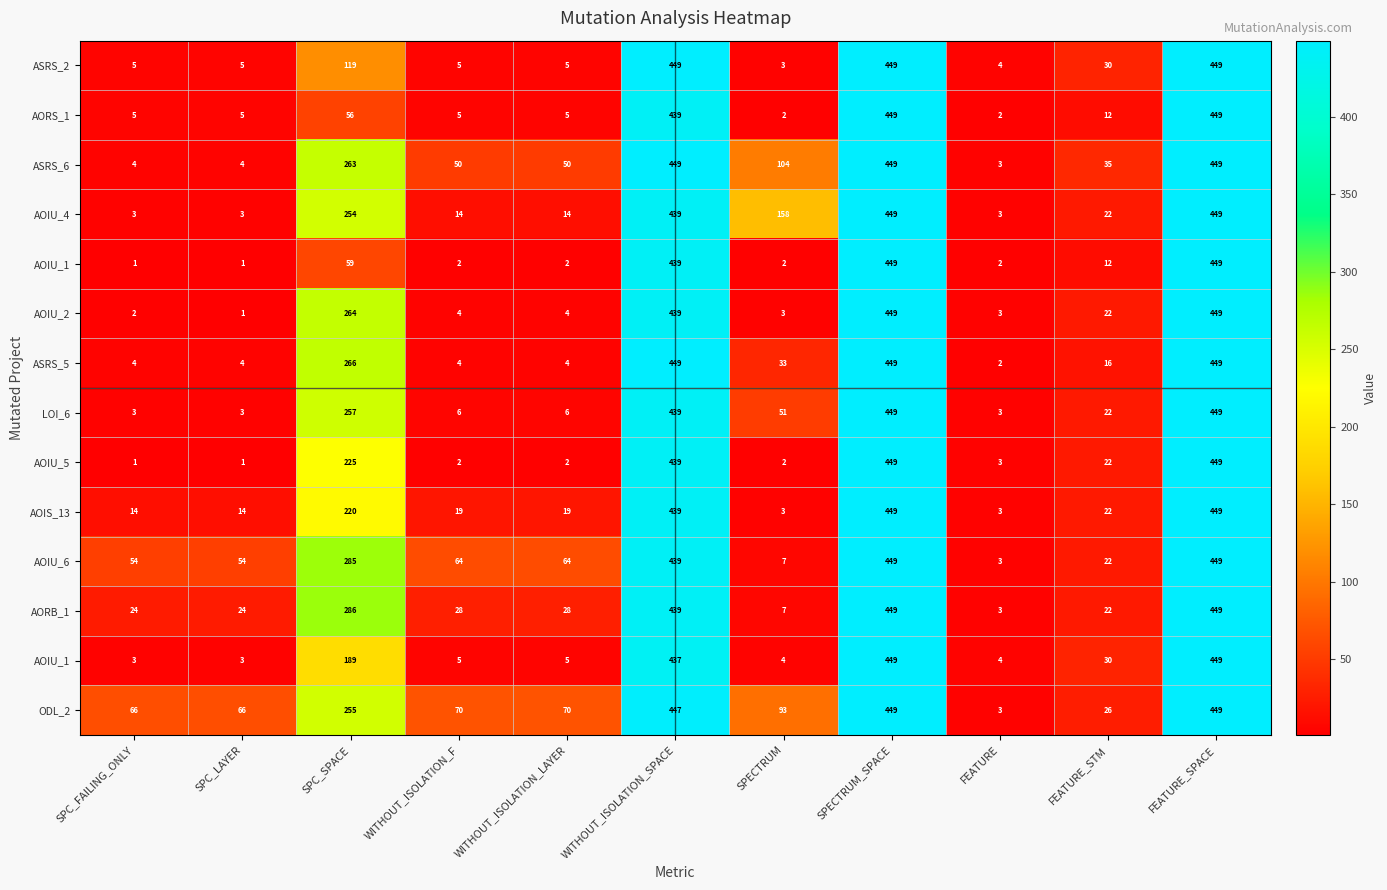

At which category does the chart reach its minimum across all series?

SPC_FAILING_ONLY